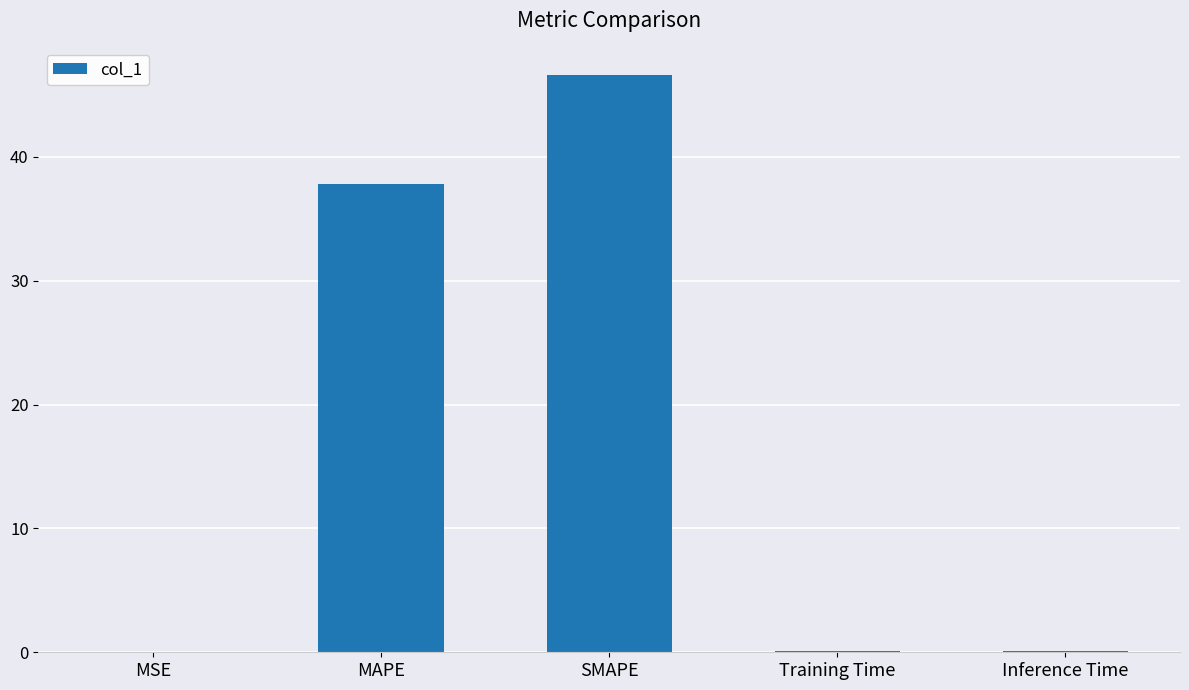

The value at MAPE is 11.6. True or false?

False